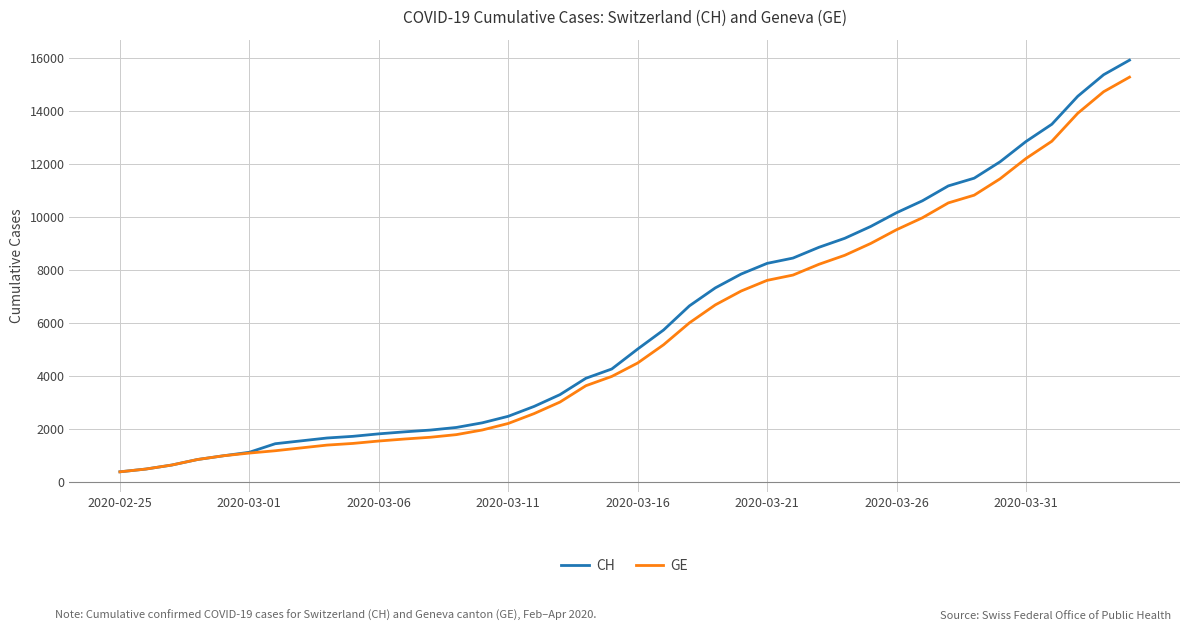

What is the highest value of the CH series?

15926